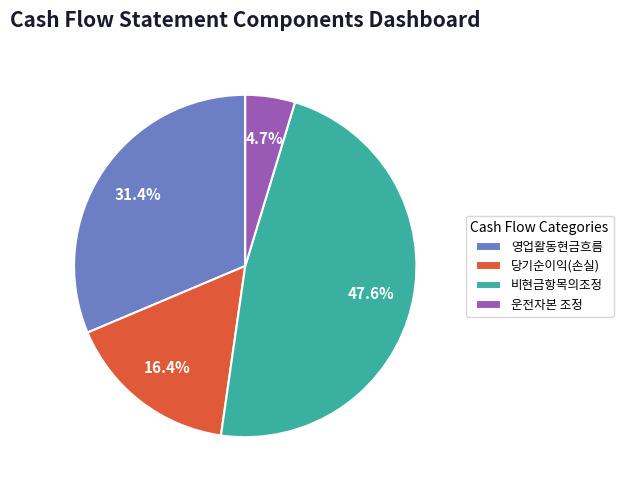

What percentage is the 비현금항목의조정 slice, to the nearest percent?

48%